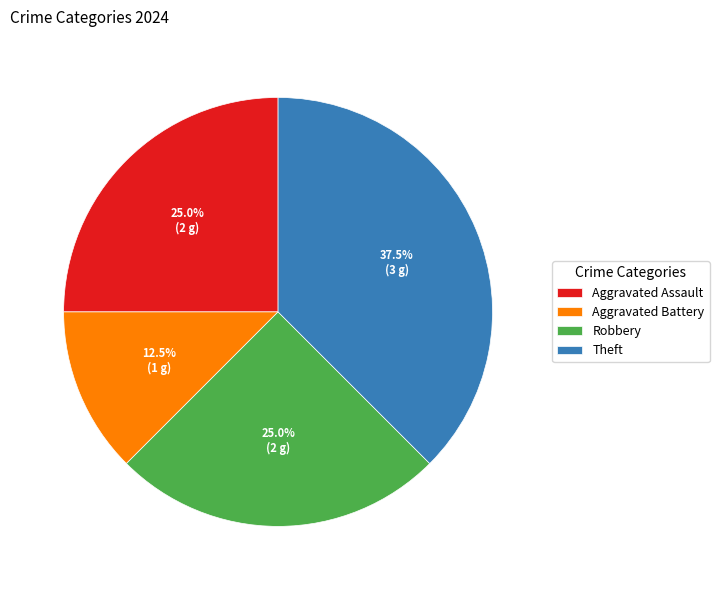

The Aggravated Assault slice represents 34% of the pie. True or false?

False